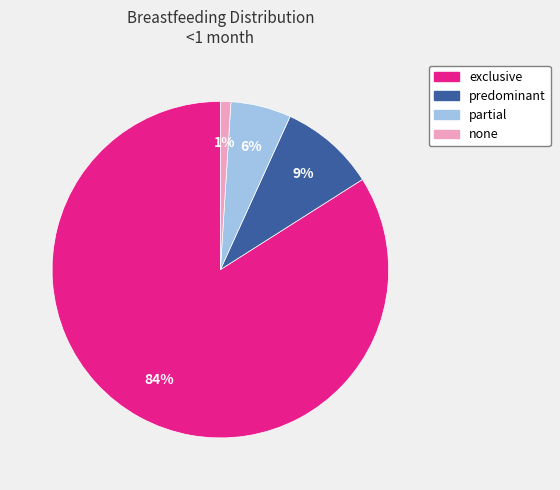

Between partial and none, which is larger?

partial